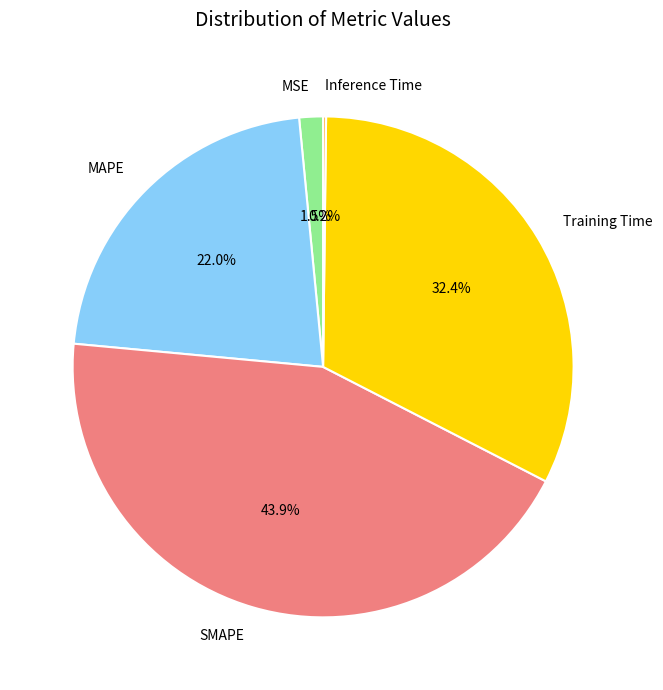

Which slice is the largest?

SMAPE